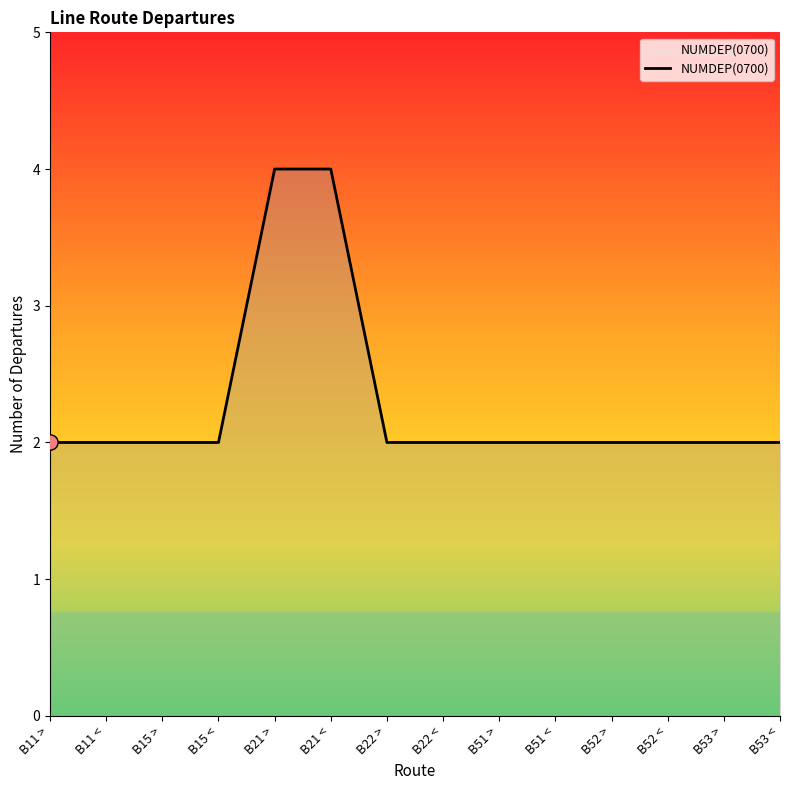

Between B21 < and B15 >, which is larger?

B21 <